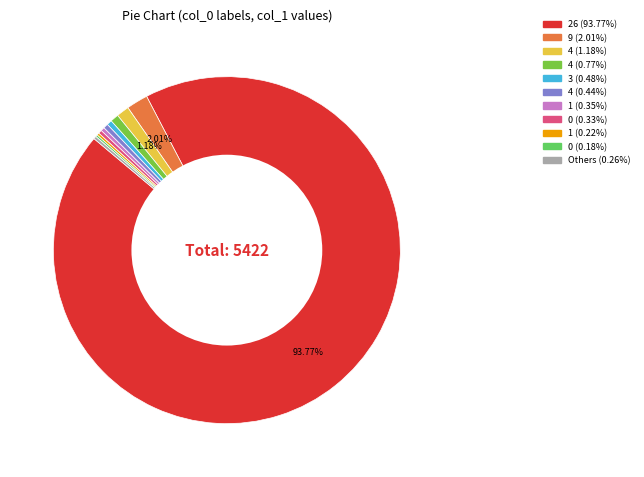

Is there a majority slice in this chart?

Yes